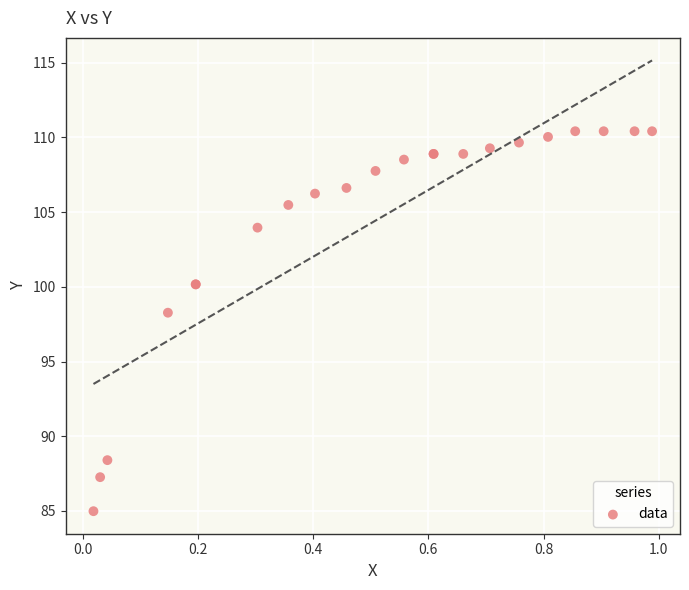

What Y value in the scatter plot is closest to 97?

98.3